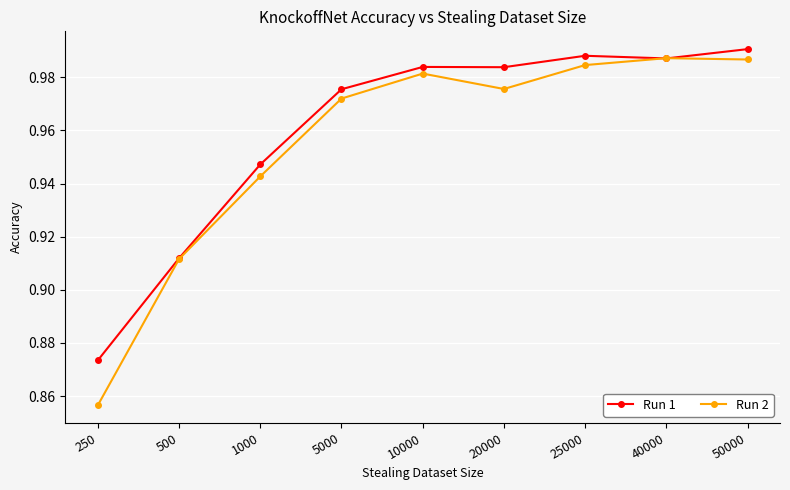

Rank the series by their maximum value, from lowest to highest.

Run 2, Run 1